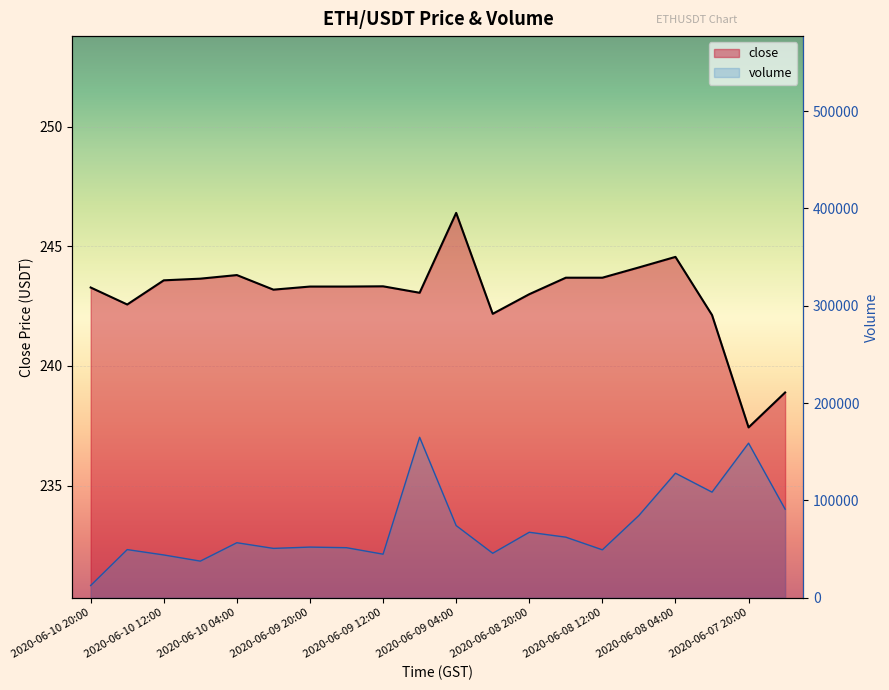

The value of volume line at 13 is 106139.1. True or false?

False